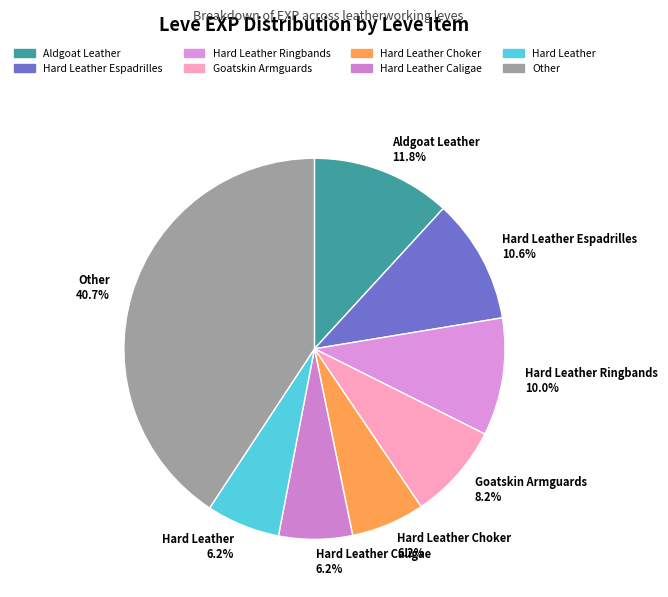

Between Aldgoat Leather 11.8% and Hard Leather Caligae 6.2%, which is larger?

Aldgoat Leather 11.8%